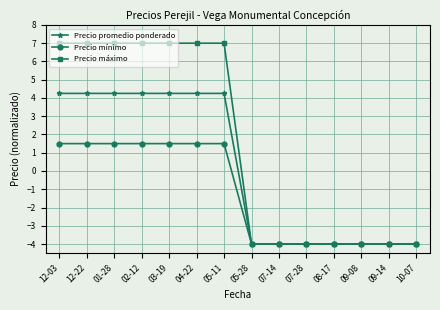

What is the label of the 5th point from the right?

07-28